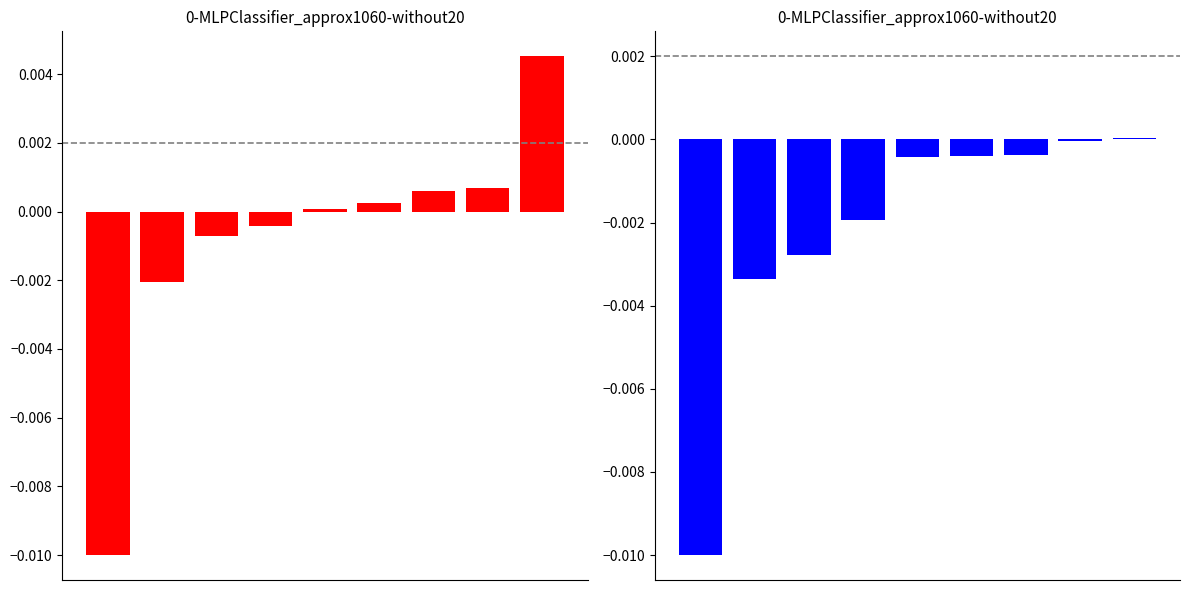

Which category has the highest value across all series?

8